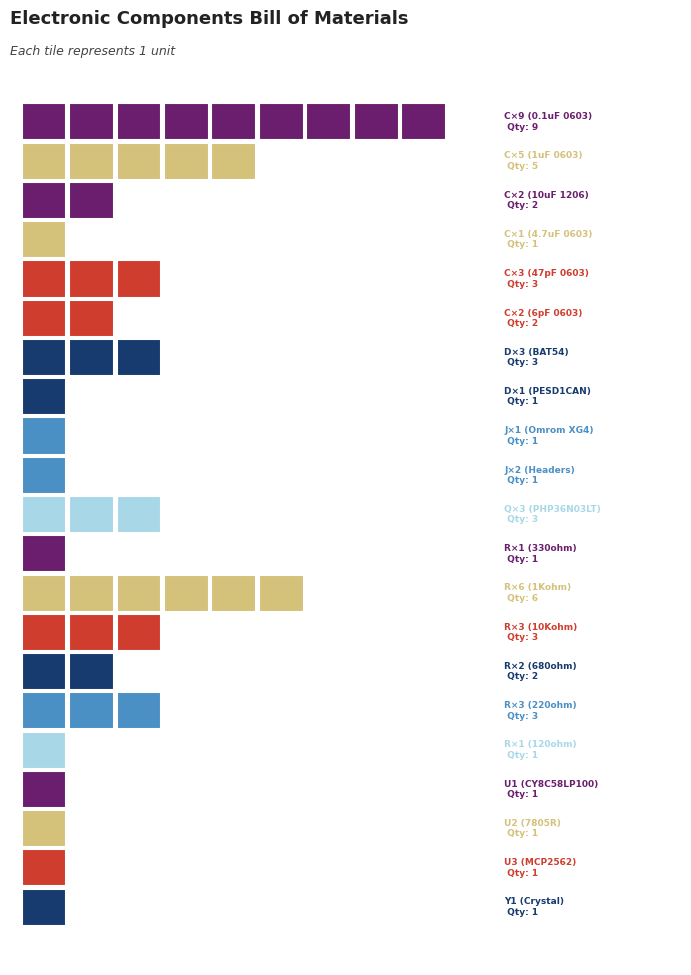

What is the sum of the values at J2,J3 (0.1 Headers 40POS) and J1 (Omrom XG4)?

2